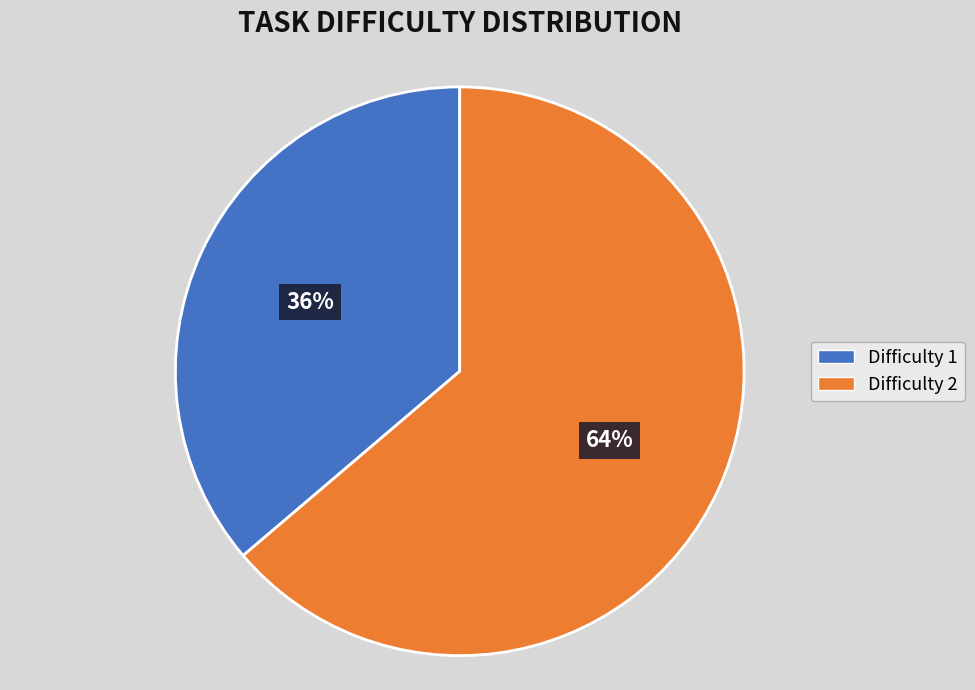

Is there a majority slice in this chart?

Yes